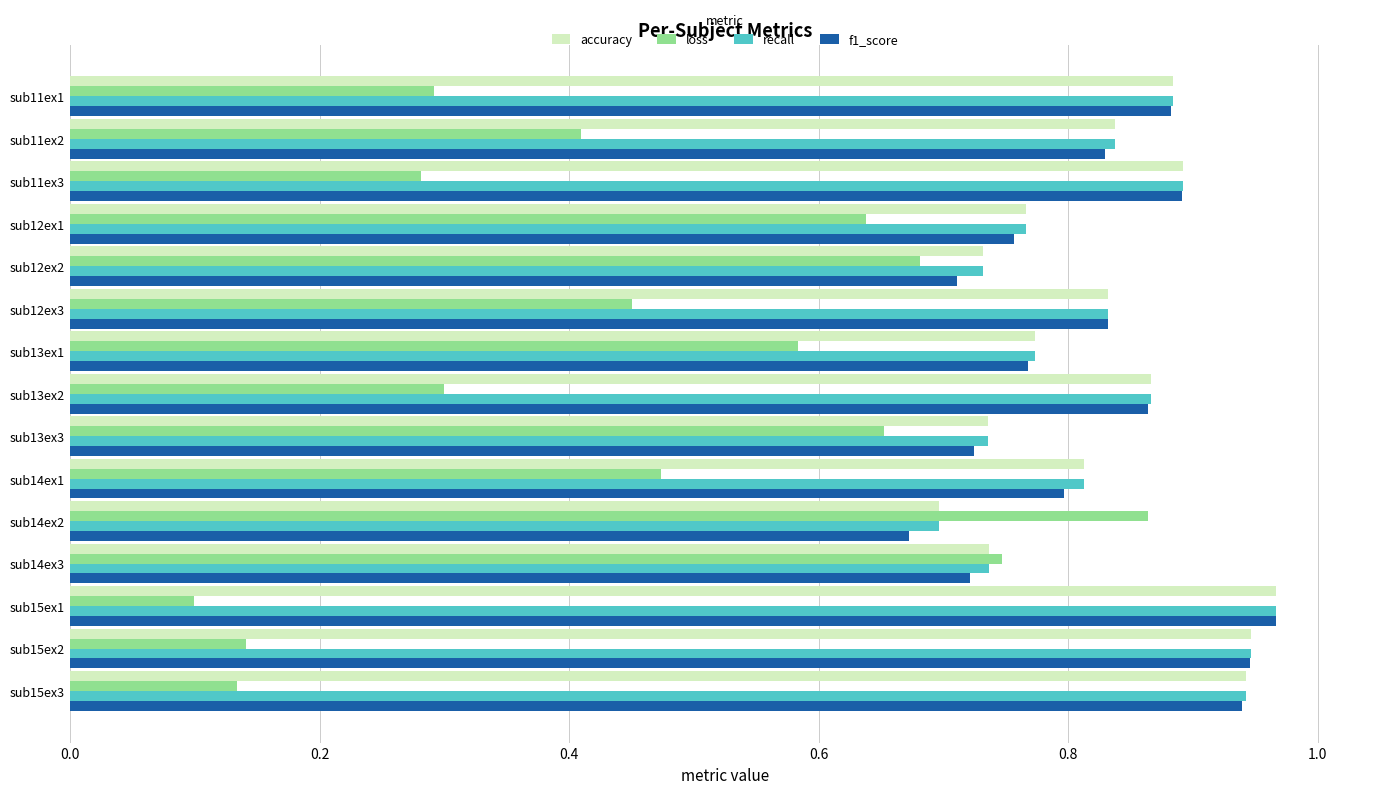

Count the loss values in the range 0 to 1.

15